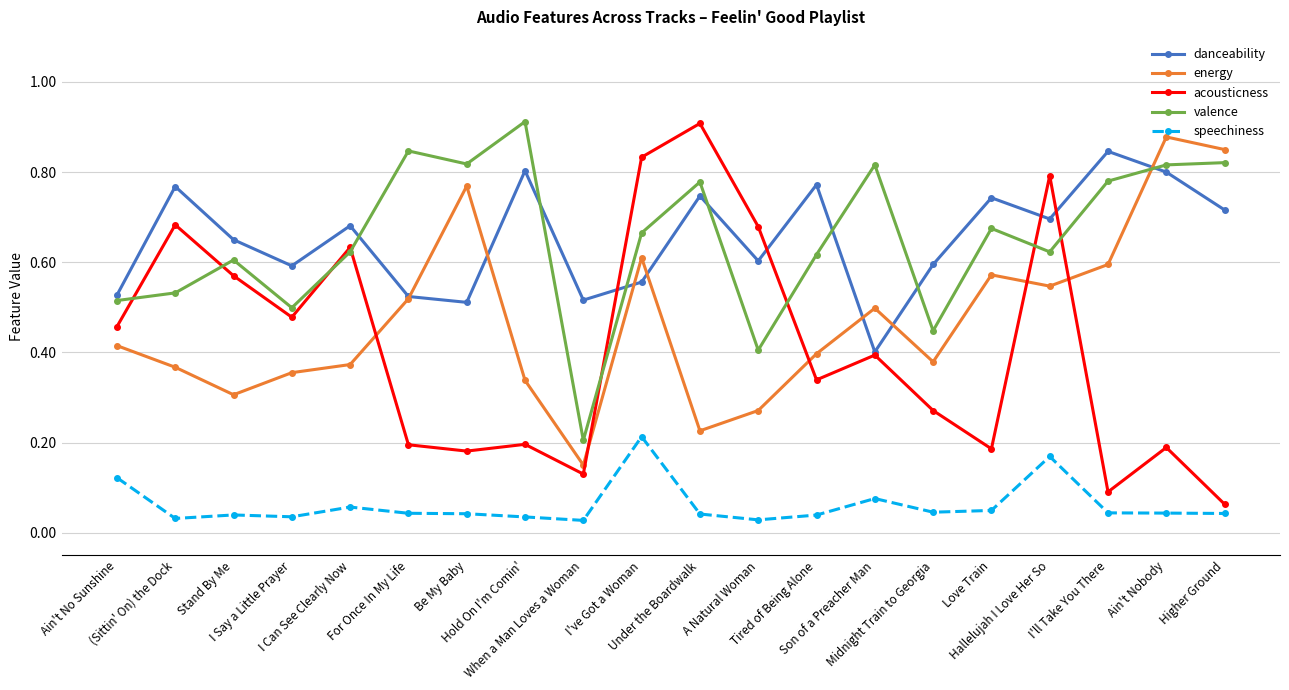

Which series has the widest spread of values?

acousticness